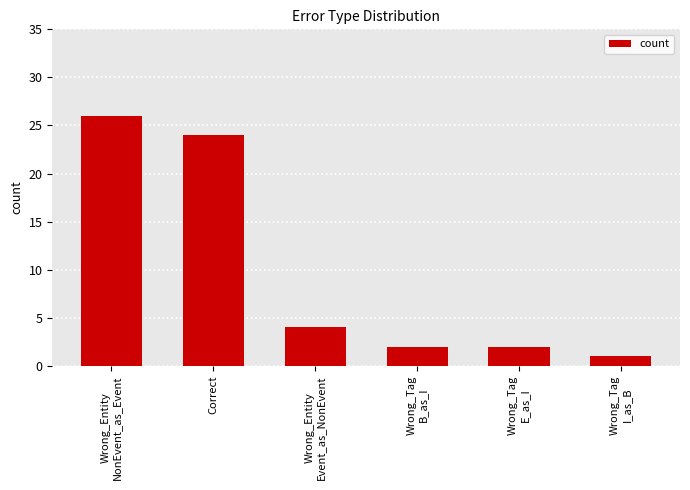

What is the label of the 5th bar from the left?

Wrong_Tag
E_as_I